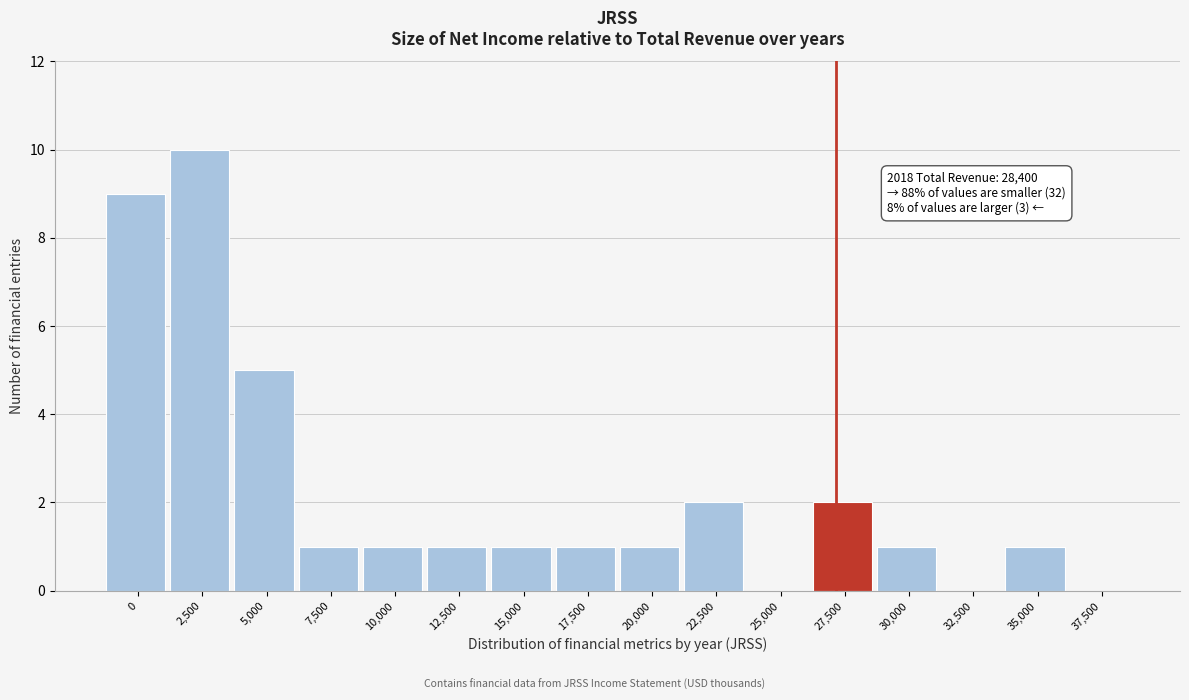

Reading left to right, transcribe all the data shown in this chart.

0=9	2,500=10	5,000=5	7,500=1	10,000=1	12,500=1	15,000=1	17,500=1	20,000=1	22,500=2	25,000=0	27,500=2	30,000=1	32,500=0	35,000=1	37,500=0